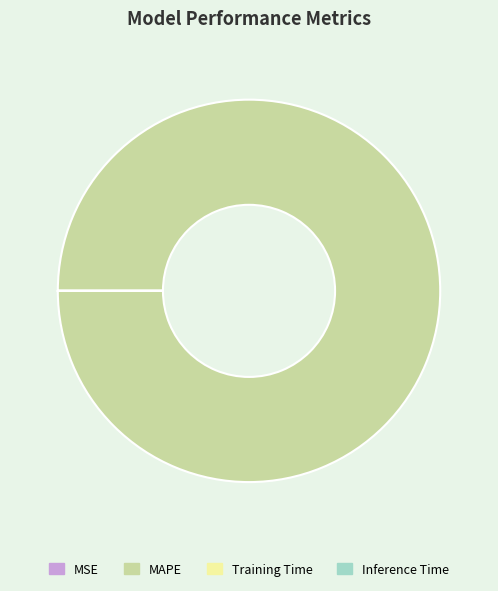

What is the largest slice in the pie chart?

MAPE